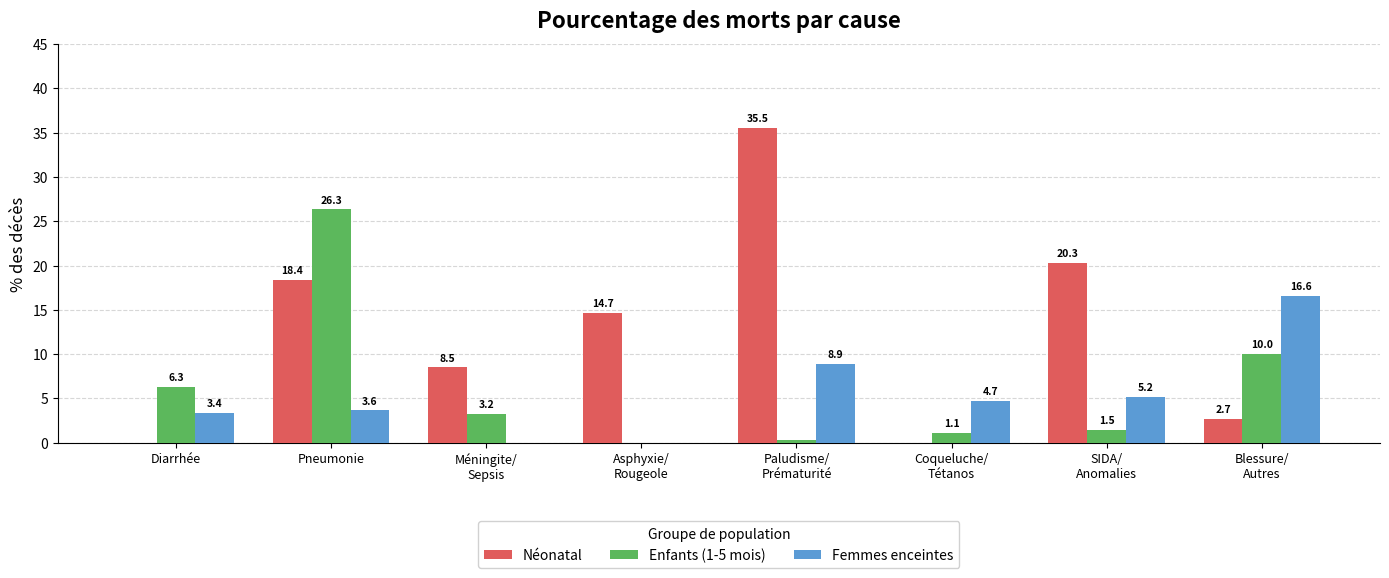

Does the chart contain stacked bars?

No